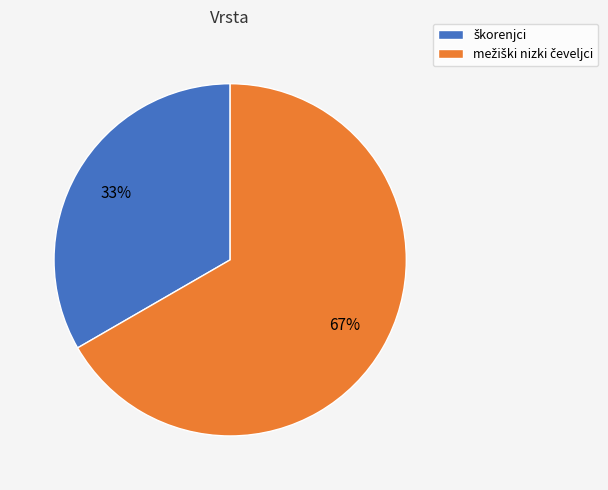

To the nearest percent, what is the average slice percentage?

50%